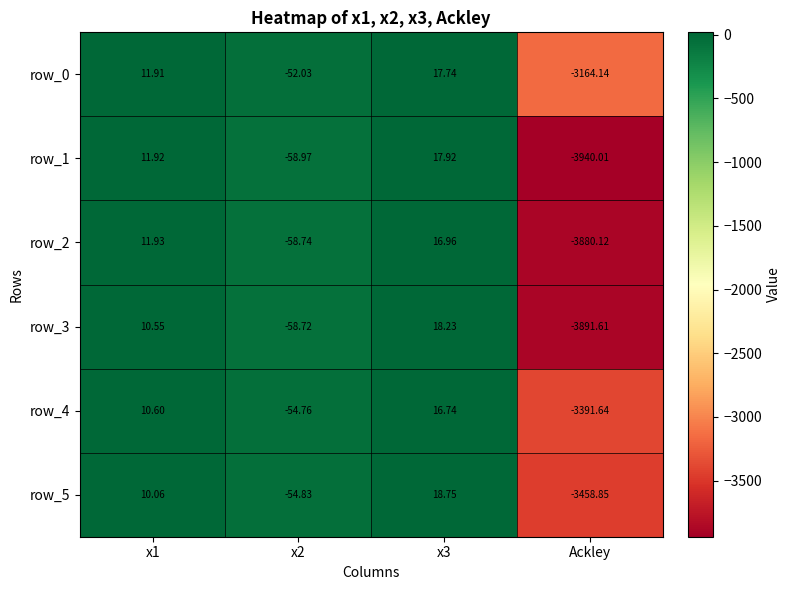

How many values in row_4 are above zero?

2